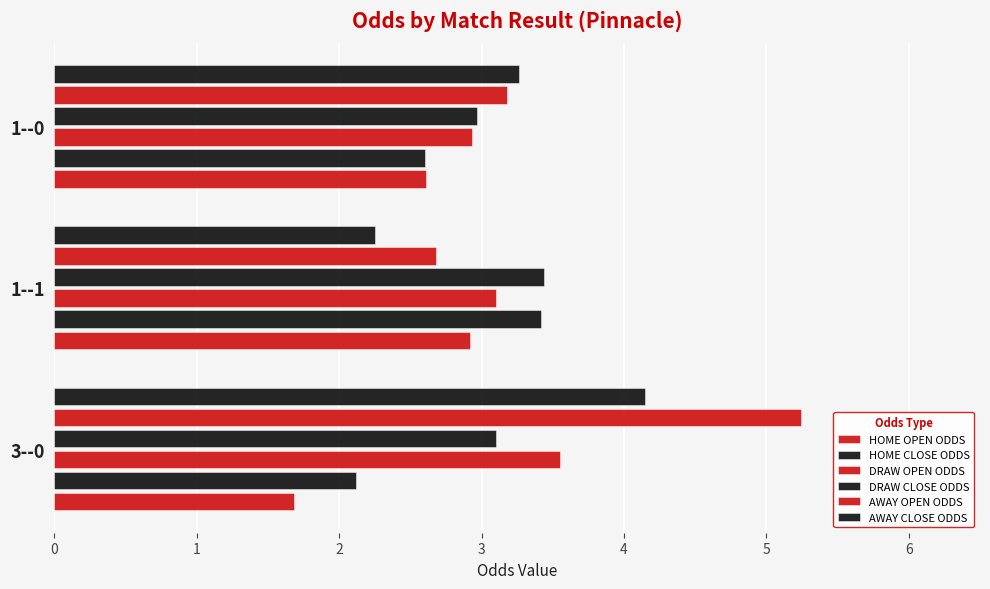

How many data points does each series have?

3